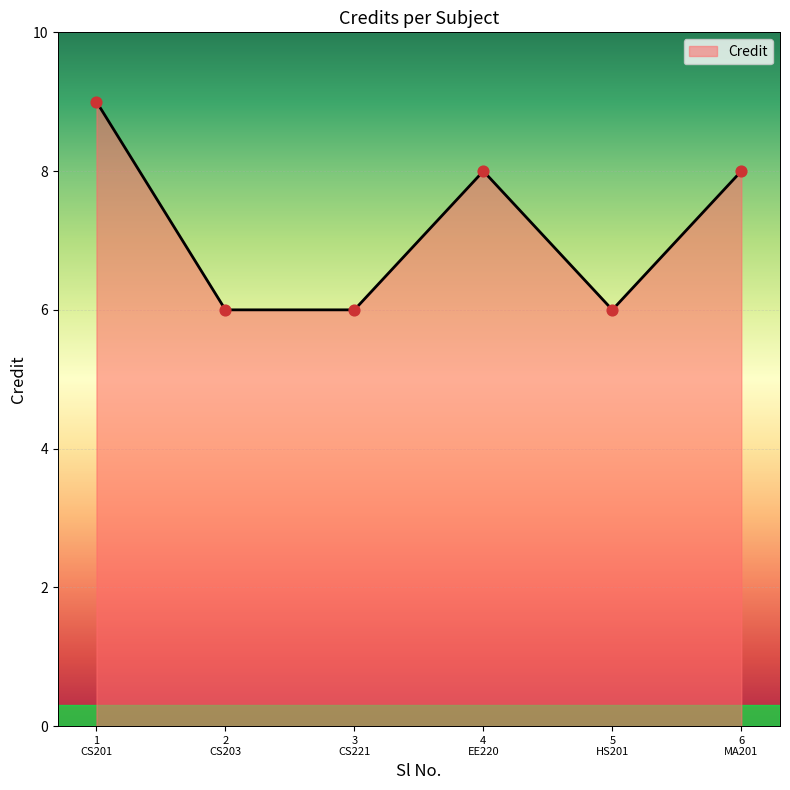

True or false: the data has more than 1 interior local peaks.

False